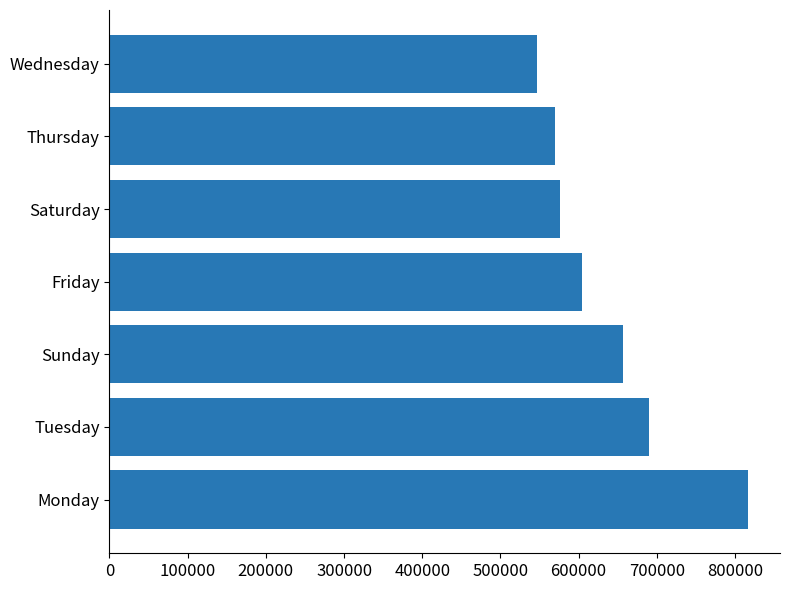

Is it true that the value at Saturday is 576421?

True